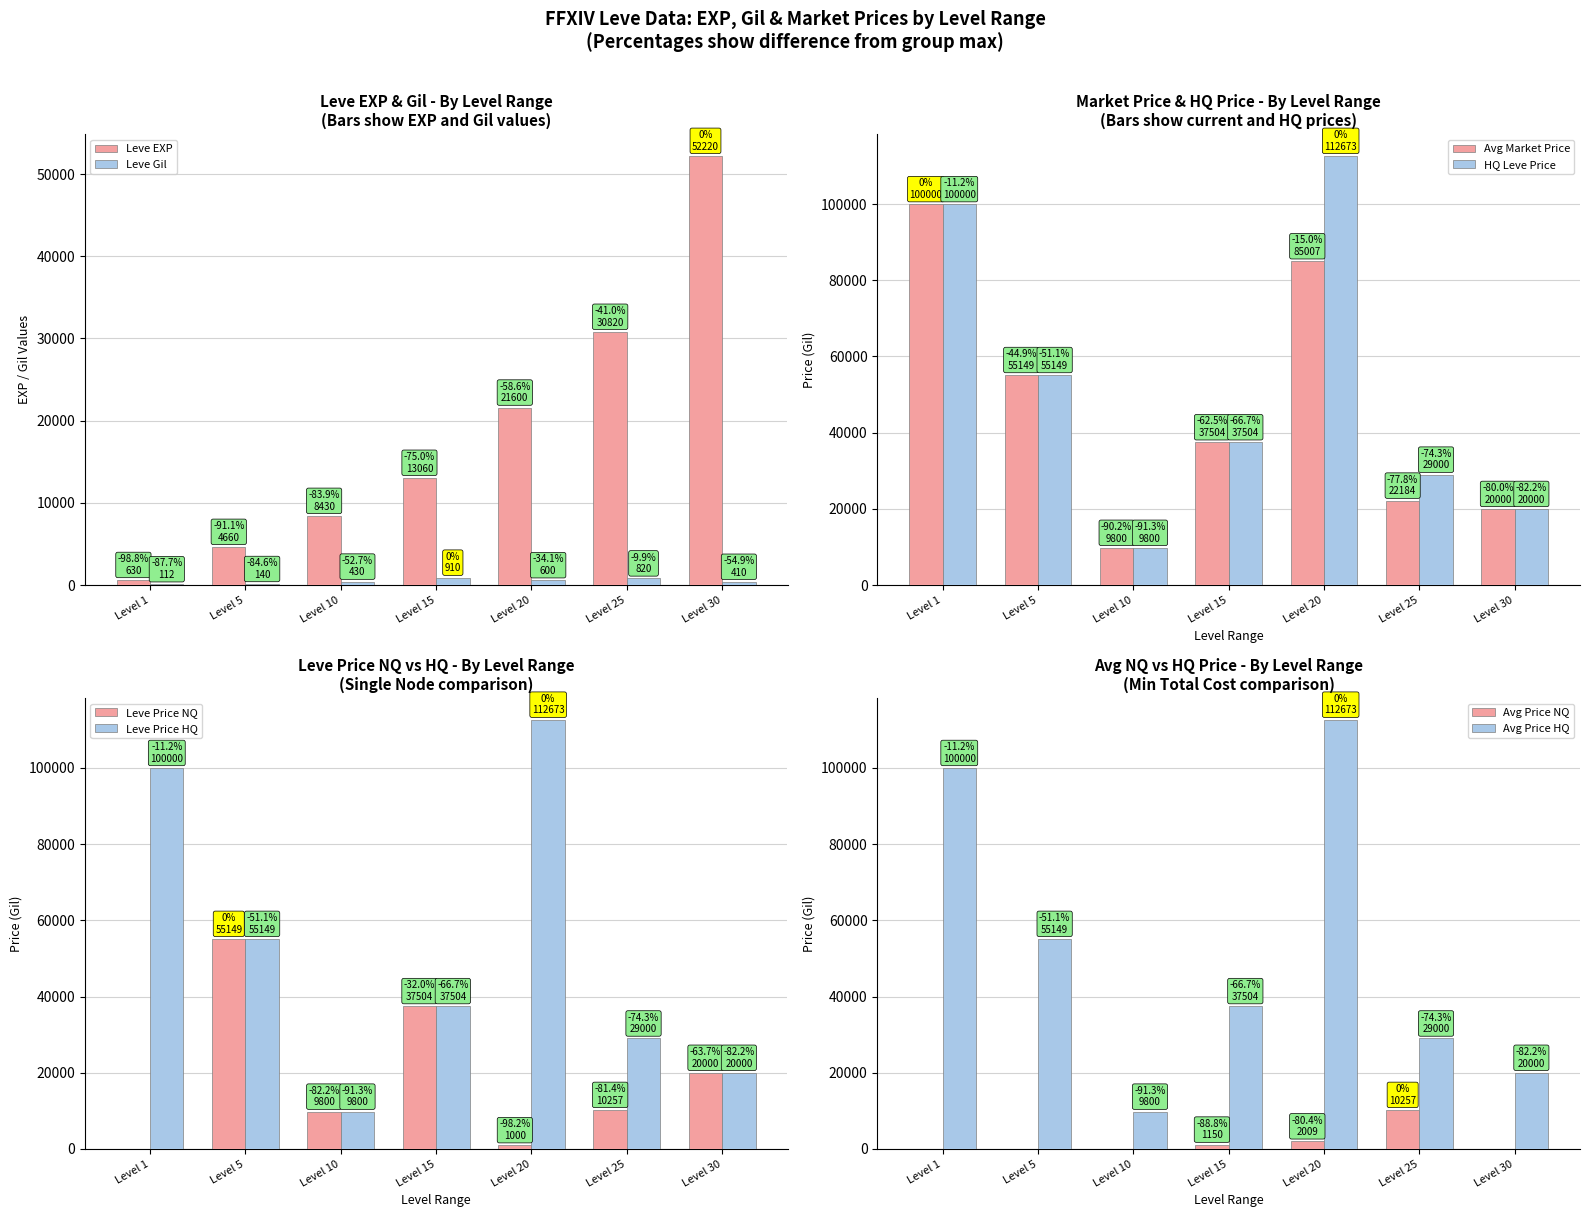

Between Level 1 and Level 20, which is larger?

Level 20